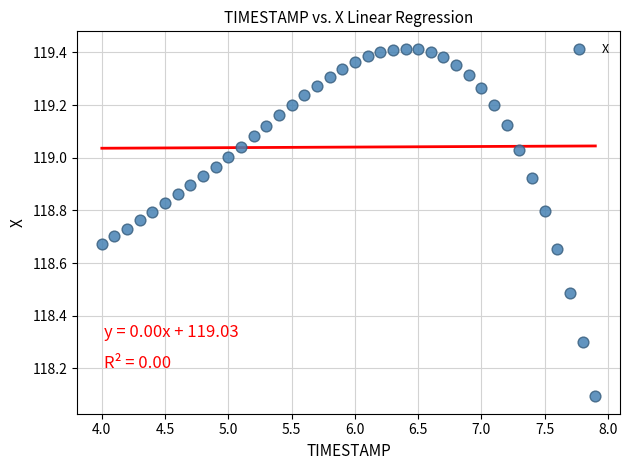

What Y value in the scatter plot is closest to 118?

118.1